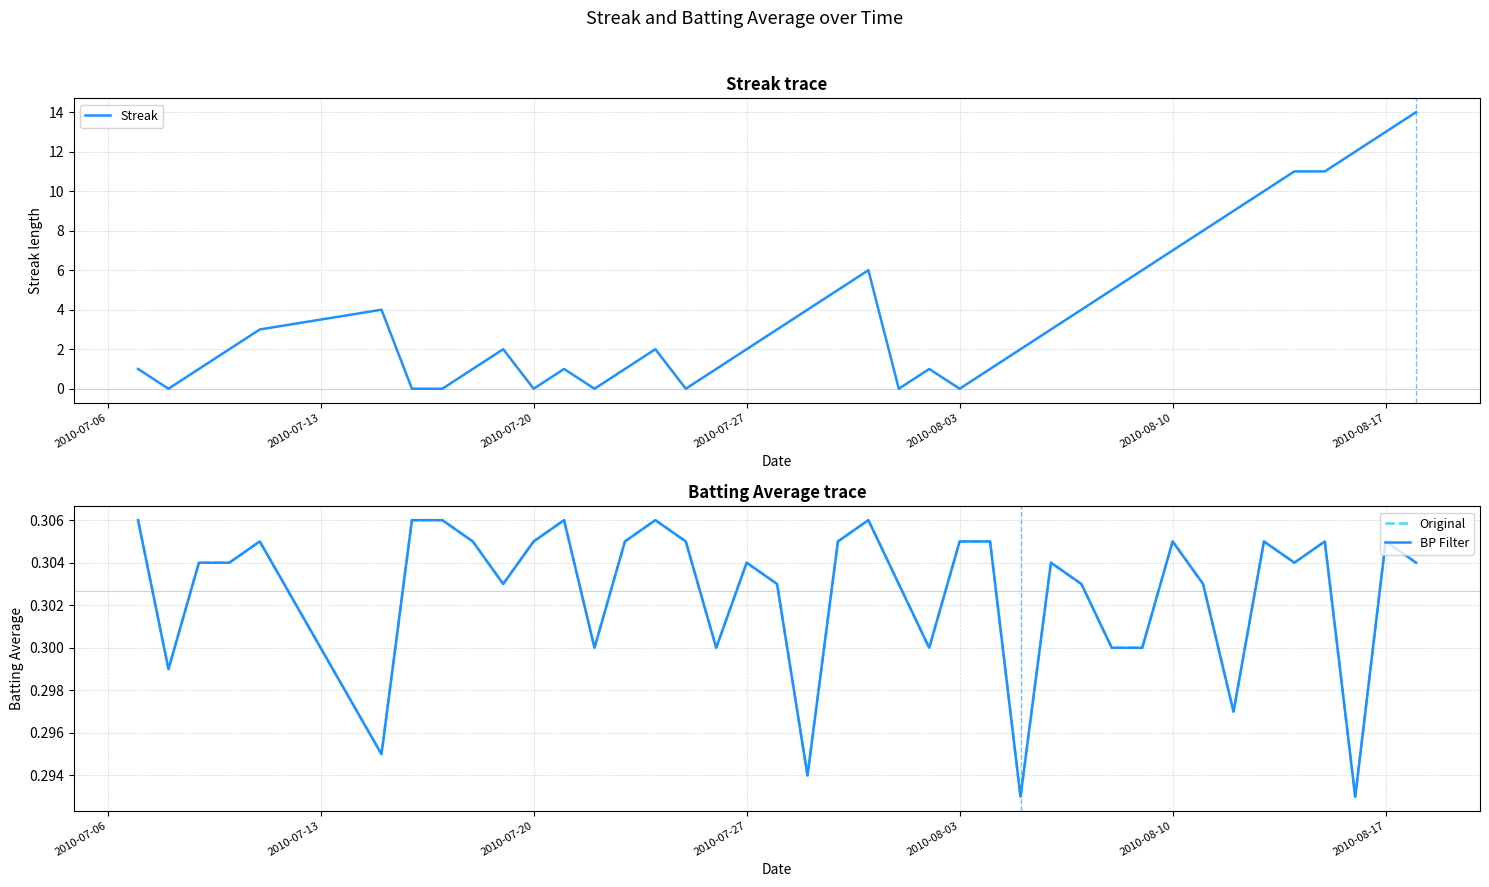

Reading left to right, extract all data points from this chart.

Streak: 1.0	0.0	1.0	2.0	3.0	4.0	0.0	0.0	1.0	2.0	0.0	1.0	0.0	1.0	2.0	0.0	1.0	2.0	3.0	4.0	5.0	6.0	0.0	1.0	0.0	1.0	2.0	3.0	4.0	5.0	6.0	7.0	8.0	9.0	10.0	11.0	11.0	12.0	13.0	14.0
Original: 0.3	0.3	0.3	0.3	0.3	0.3	0.3	0.3	0.3	0.3	0.3	0.3	0.3	0.3	0.3	0.3	0.3	0.3	0.3	0.3	0.3	0.3	0.3	0.3	0.3	0.3	0.3	0.3	0.3	0.3	0.3	0.3	0.3	0.3	0.3	0.3	0.3	0.3	0.3	0.3
BP Filter: 0.3	0.3	0.3	0.3	0.3	0.3	0.3	0.3	0.3	0.3	0.3	0.3	0.3	0.3	0.3	0.3	0.3	0.3	0.3	0.3	0.3	0.3	0.3	0.3	0.3	0.3	0.3	0.3	0.3	0.3	0.3	0.3	0.3	0.3	0.3	0.3	0.3	0.3	0.3	0.3